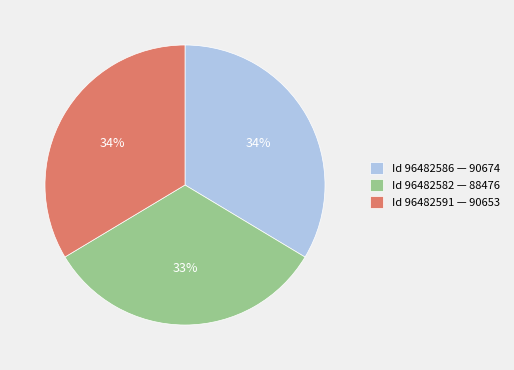

To the nearest percent, what is the difference between the Id 96482586 — 90674 and Id 96482582 — 88476 slice percentages?

1%